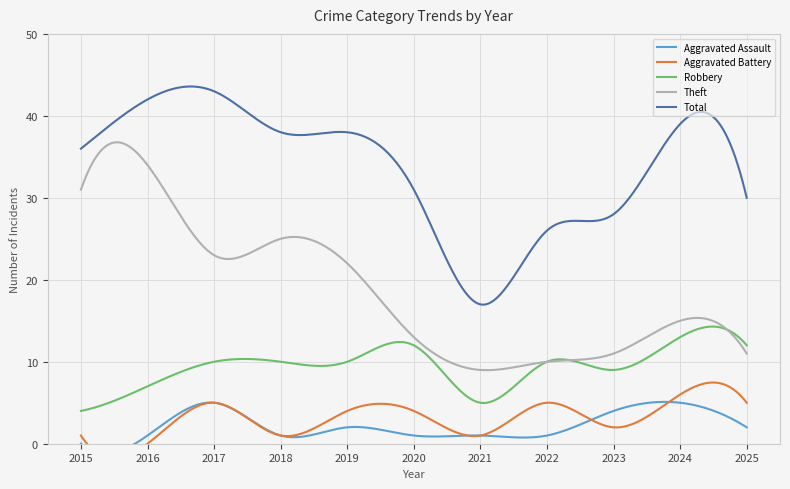

What is the sum of all Robbery values?

2846.8